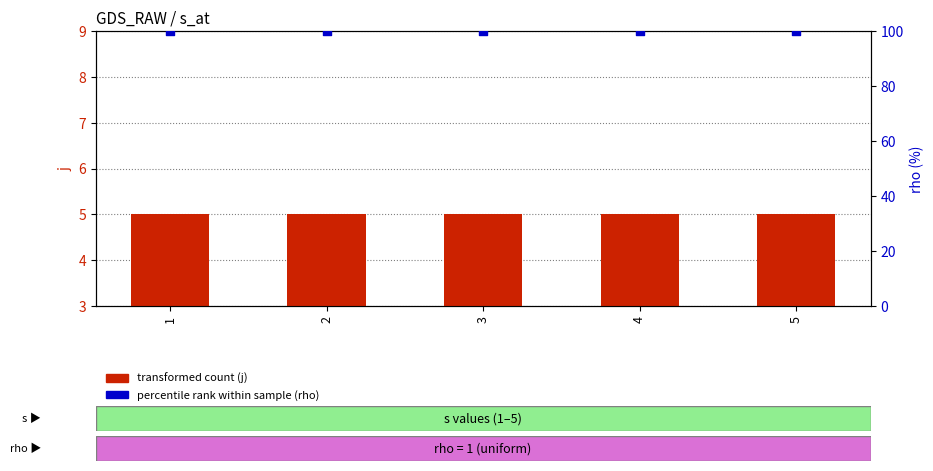

Is the value of j (transformed count) at 4 greater than the value of rho (percentile rank) at 2?

No